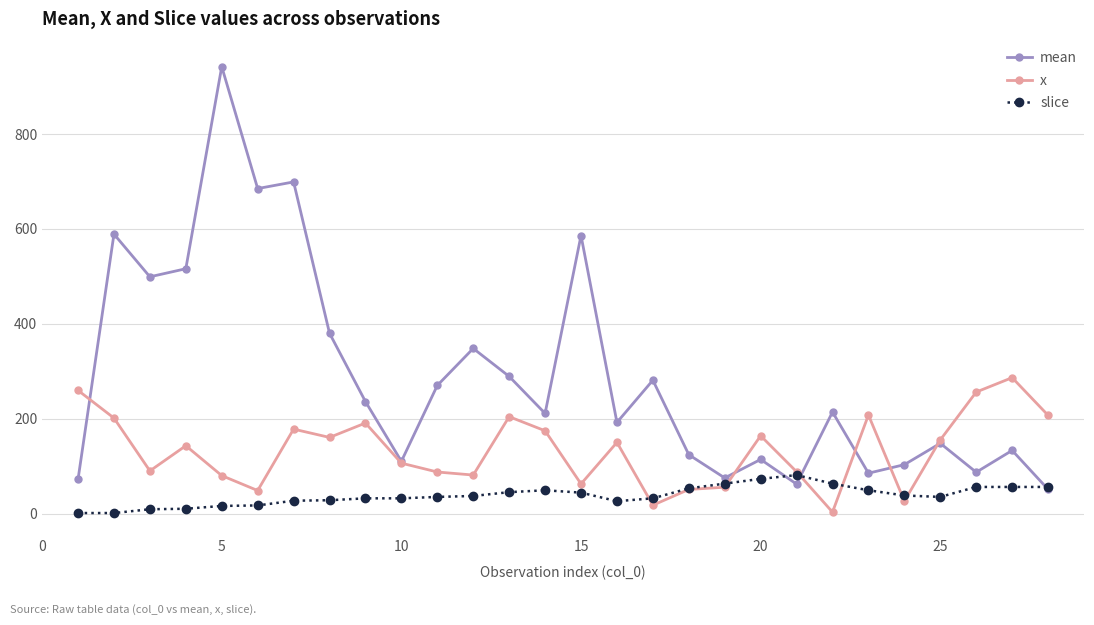

List the series in order of their peak value, lowest first.

slice, x, mean